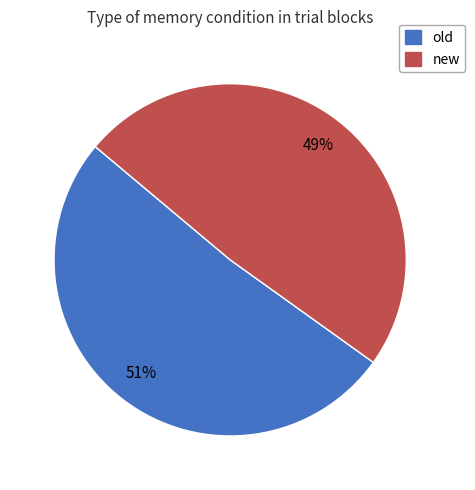

What is the ratio of the value at new to the value at old?

1.0